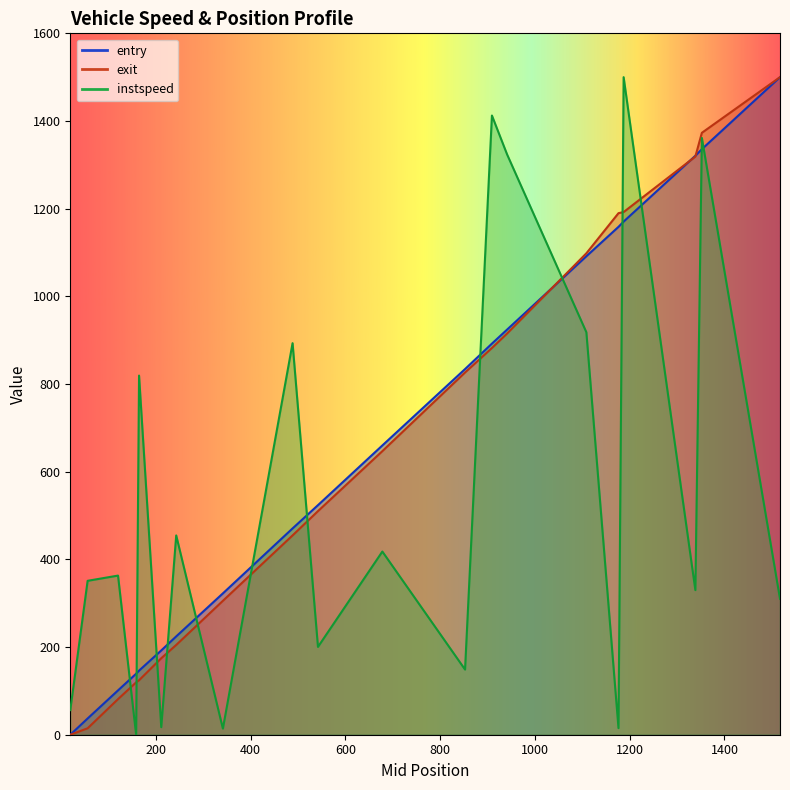

Reading right to left, list all the values displayed in this chart.

entry: 1512.0=1500.0	1348.0=1335.8	1333.0=1320.8	1183.0=1170.6	1171.0=1158.5	1104.0=1091.5	937.0=924.2	905.0=892.2	847.0=834.1	673.0=659.9	537.0=523.7	484.0=470.6	336.0=322.4	238.0=224.3	206.0=192.3	160.0=146.2	153.0=139.2	115.0=101.1	51.0=37.0	14.0=0.0
instspeed: 1512.0=310.0	1348.0=1361.4	1333.0=329.9	1183.0=1500.0	1171.0=15.0	1104.0=918.1	937.0=1323.6	905.0=1412.5	847.0=148.7	673.0=417.9	537.0=200.3	484.0=893.2	336.0=14.0	238.0=454.6	206.0=17.2	160.0=819.3	153.0=0.0	115.0=363.0	51.0=351.1	14.0=56.1
exit: 1512.0=1500.0	1348.0=1373.1	1333.0=1318.9	1183.0=1192.3	1171.0=1189.8	1104.0=1098.2	937.0=915.3	905.0=882.3	847.0=826.4	673.0=646.9	537.0=510.1	484.0=454.7	336.0=305.5	238.0=204.8	206.0=174.5	160.0=124.3	153.0=119.4	115.0=81.2	51.0=14.7	14.0=0.0